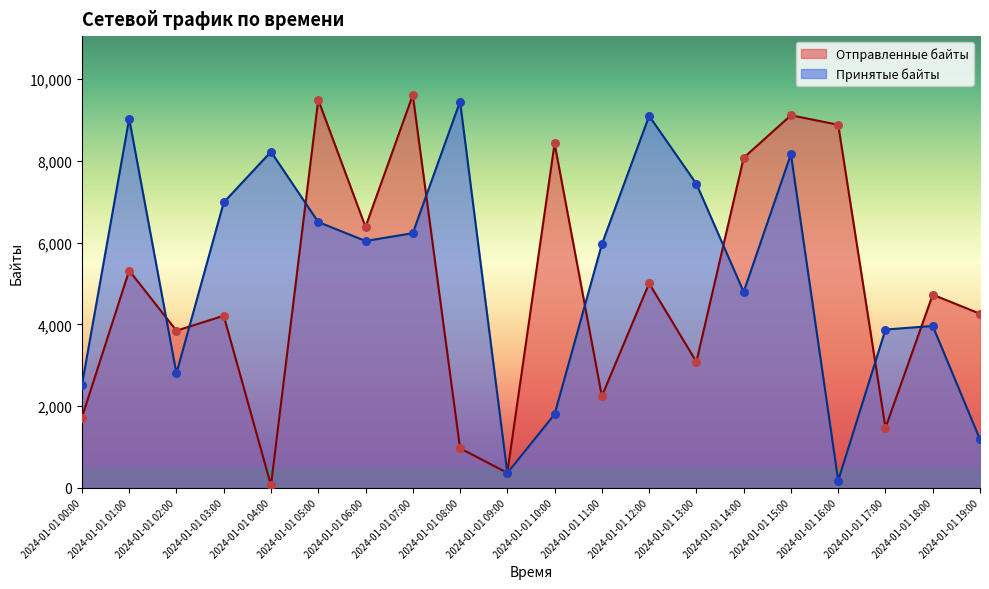

Which series reaches the minimum Y coordinate?

Отправленные байты